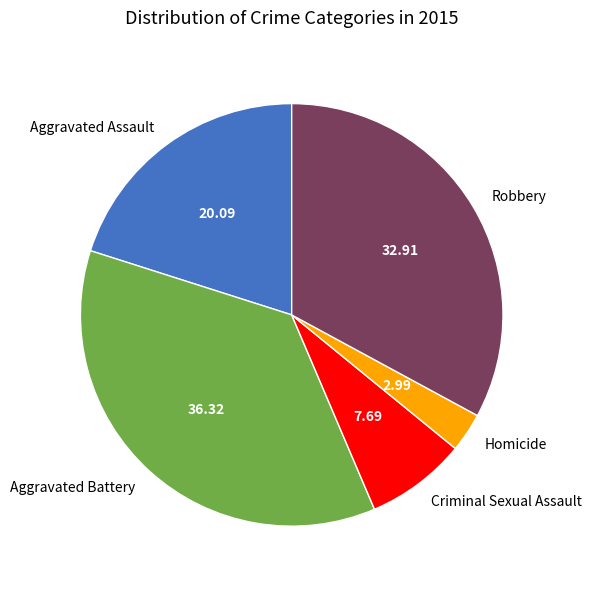

True or false: Criminal Sexual Assault accounts for 17% of the total.

False